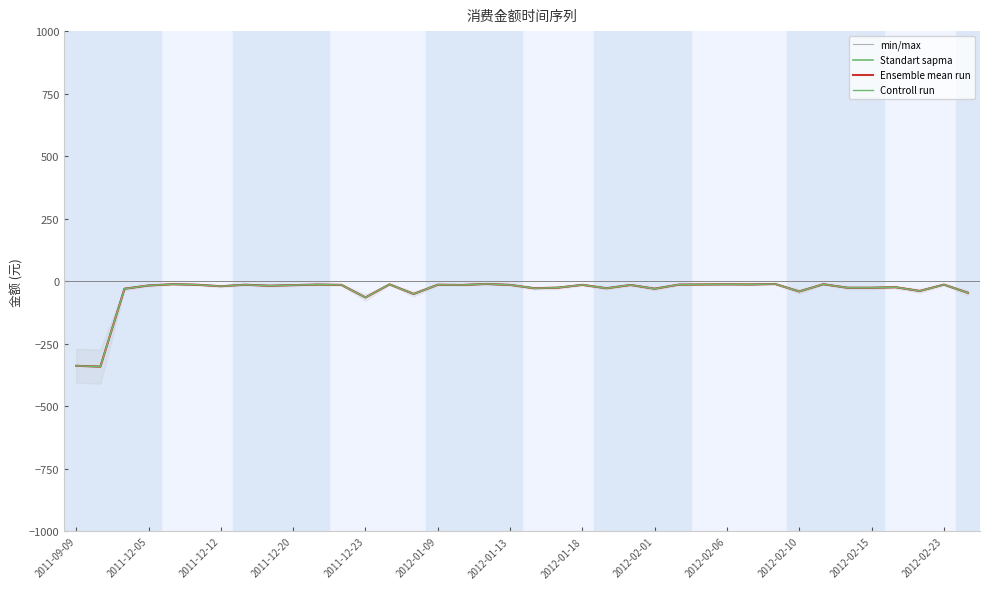

Which series has the widest spread of values?

min/max